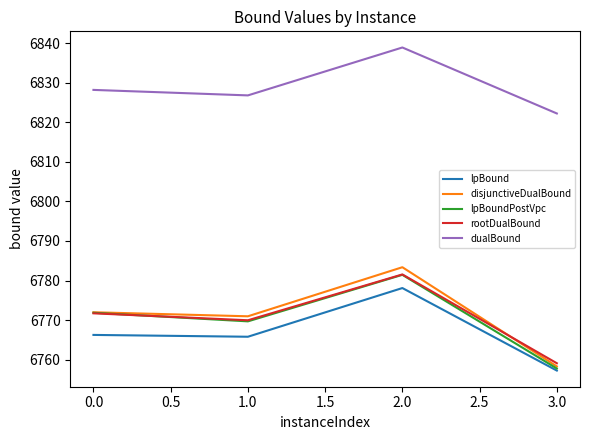

At how many categories does at least one series exceed 6799?

4